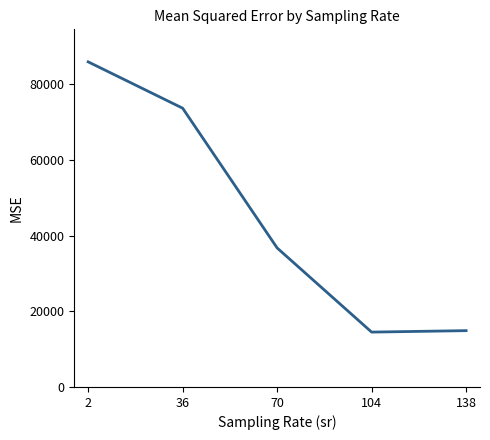

Reading left to right, list all the values displayed in this chart.

2=85953.2	36=73699.6	70=36750.6	104=14507.0	138=14890.1